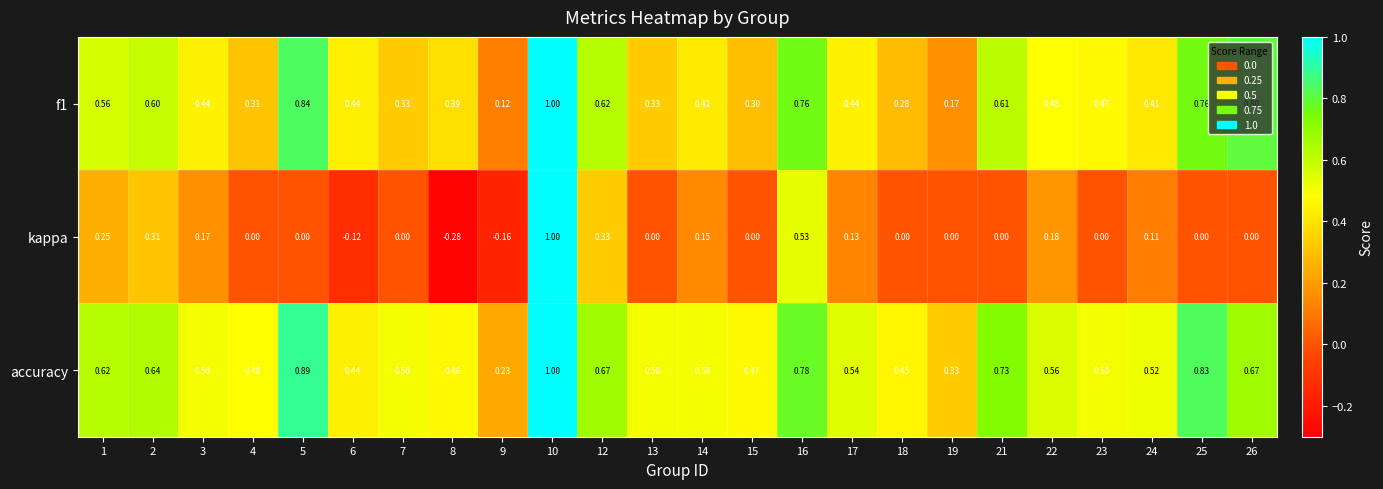

Is the value of f1 at 2 greater than the value of kappa at 9?

Yes